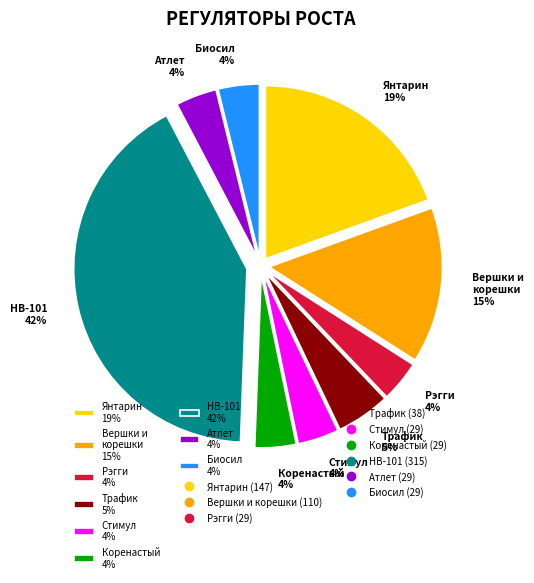

To the nearest percent, what is the average slice percentage?

11%